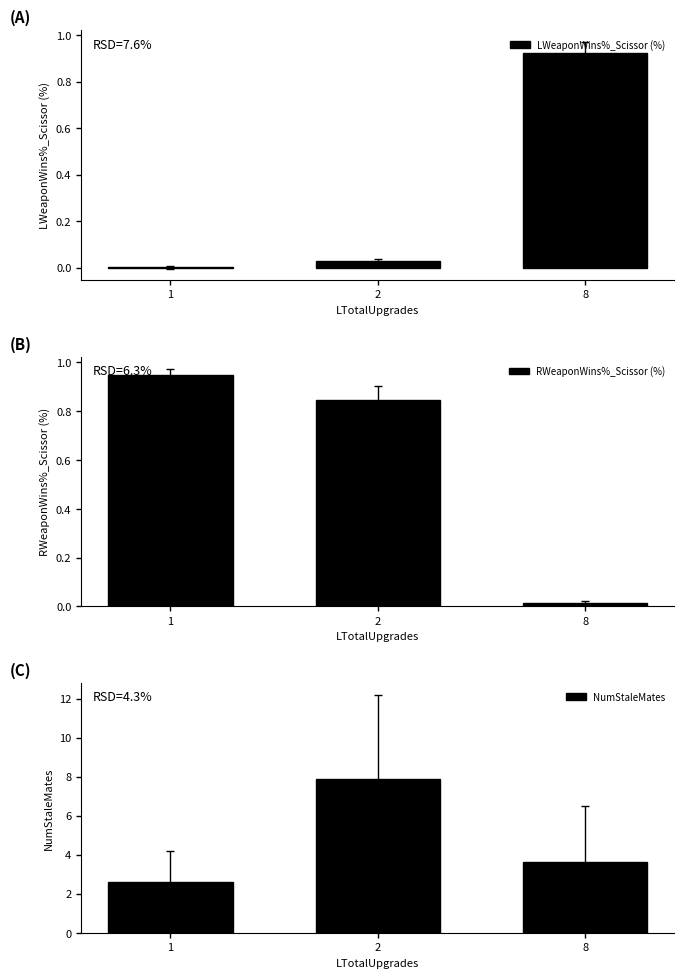

Rank the series at 2 from lowest to highest value.

LWeaponWins%_Scissor (%), RWeaponWins%_Scissor (%), NumStaleMates